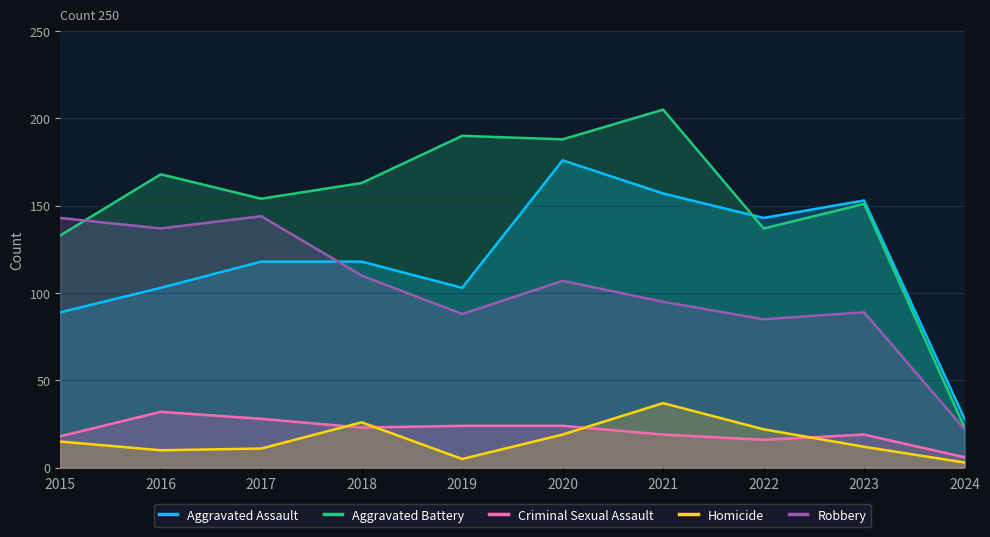

What is the difference between the maximum and minimum values in the Aggravated Assault series?

148